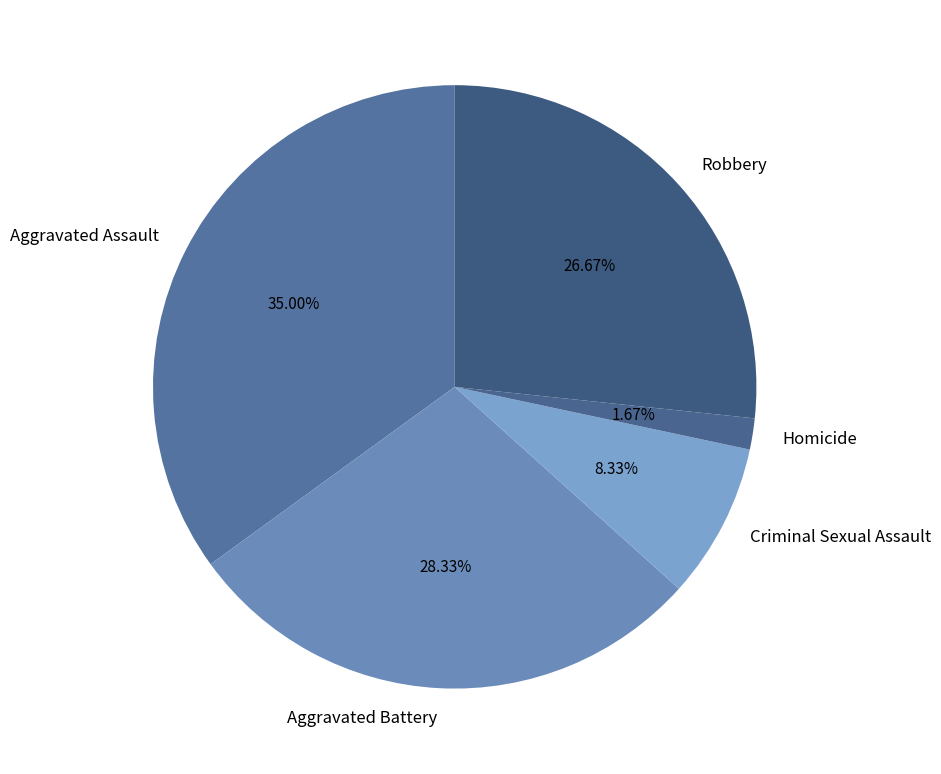

Which category has the smallest portion of the pie?

Homicide